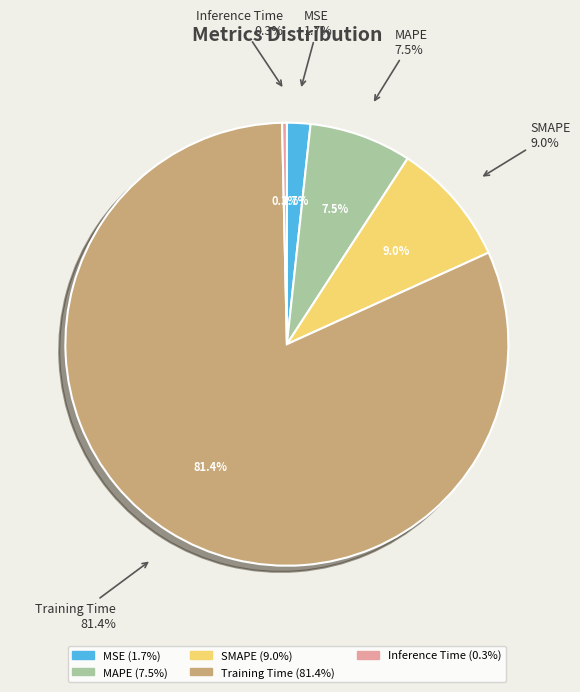

To the nearest percent, what is the combined percentage of MSE and SMAPE?

11%